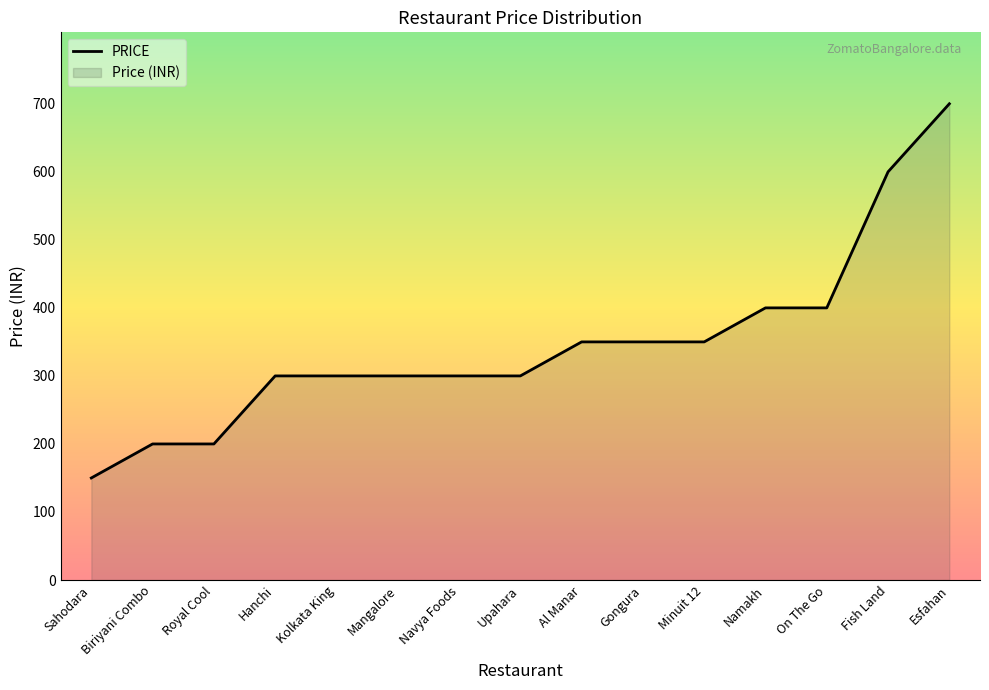

Where is PRICE nearest to the value 425?

Namakh